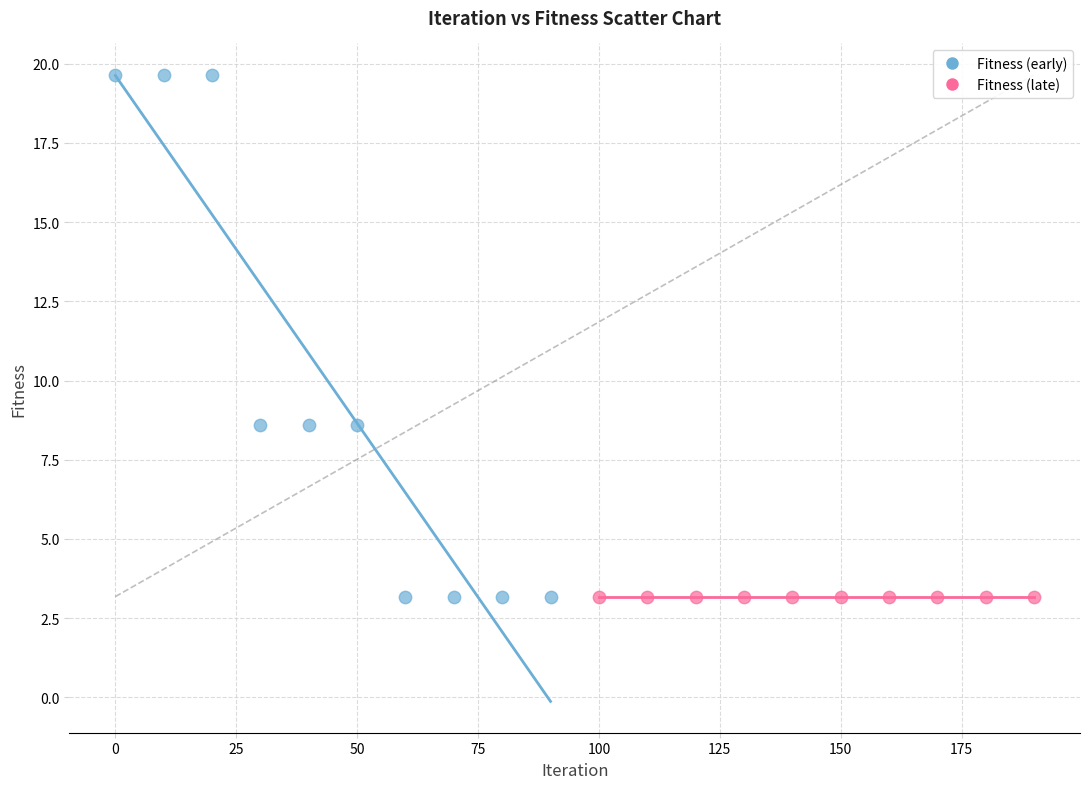

Which series reaches the maximum Y coordinate?

Fitness (early)